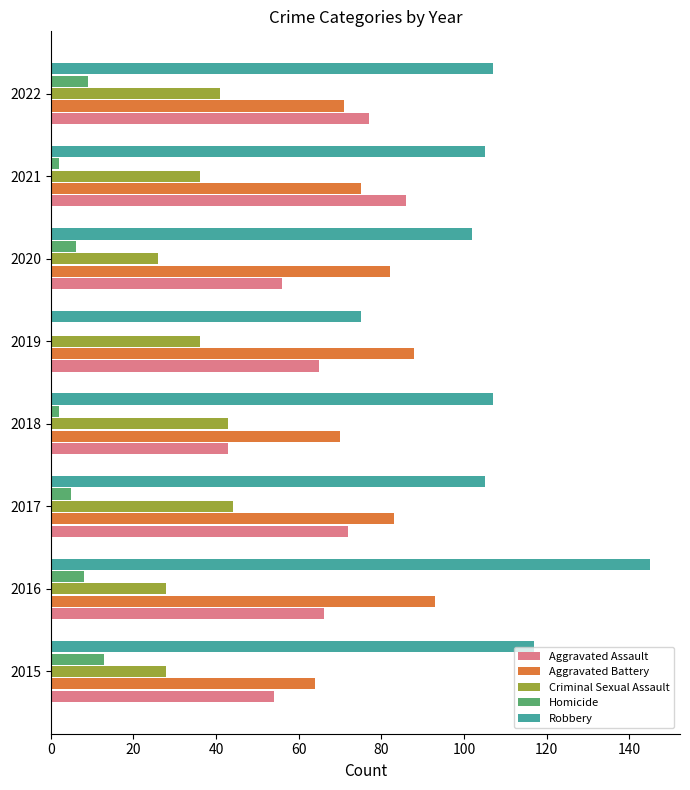

Which series has the largest total across all categories?

Robbery